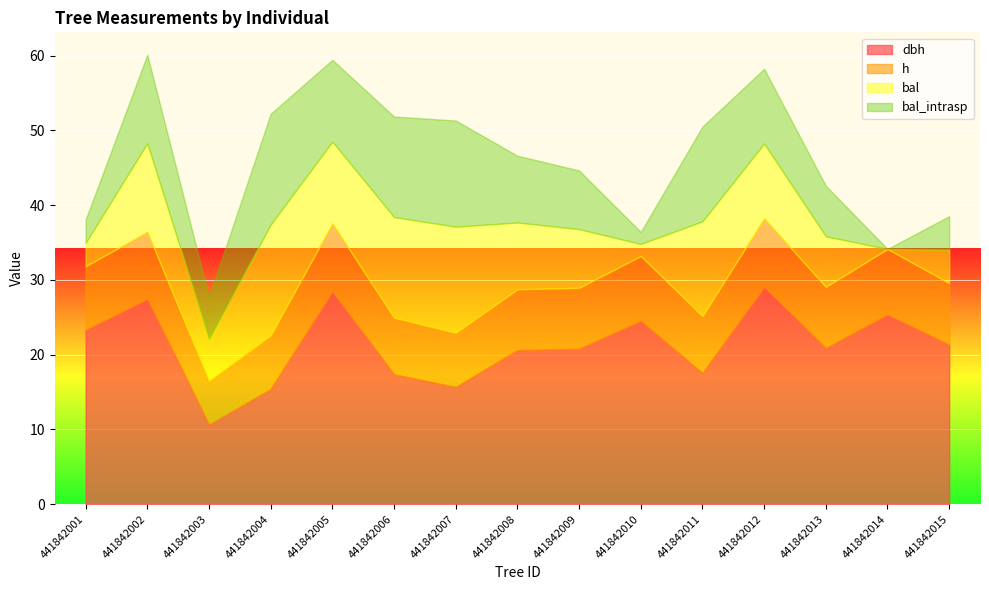

What is the difference between the bal values at 441842002 and 441842010?

10.2